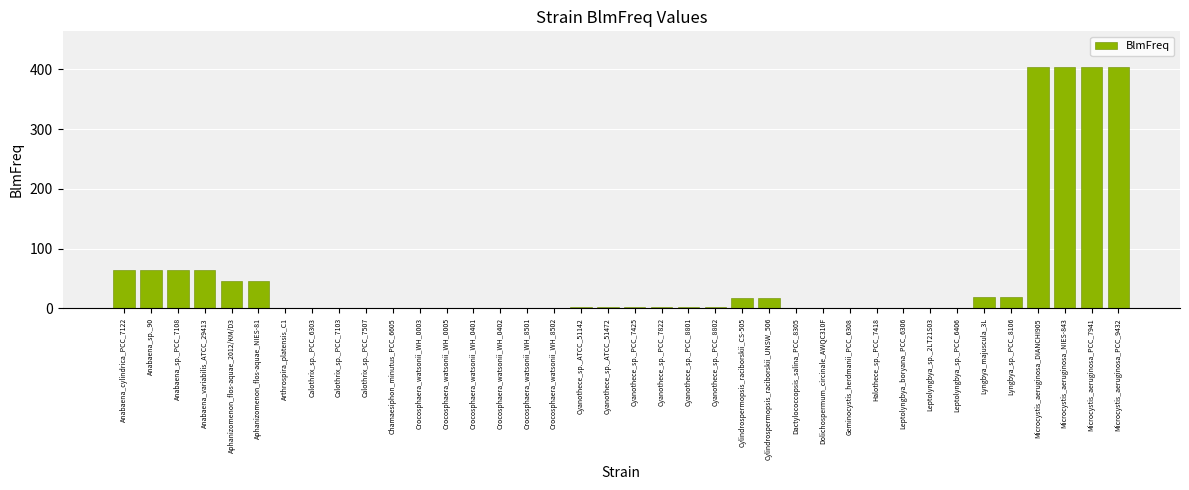

Between Microcystis_aeruginosa_PCC_9432 and Crocosphaera_watsonii_WH_0402, which is larger?

Microcystis_aeruginosa_PCC_9432